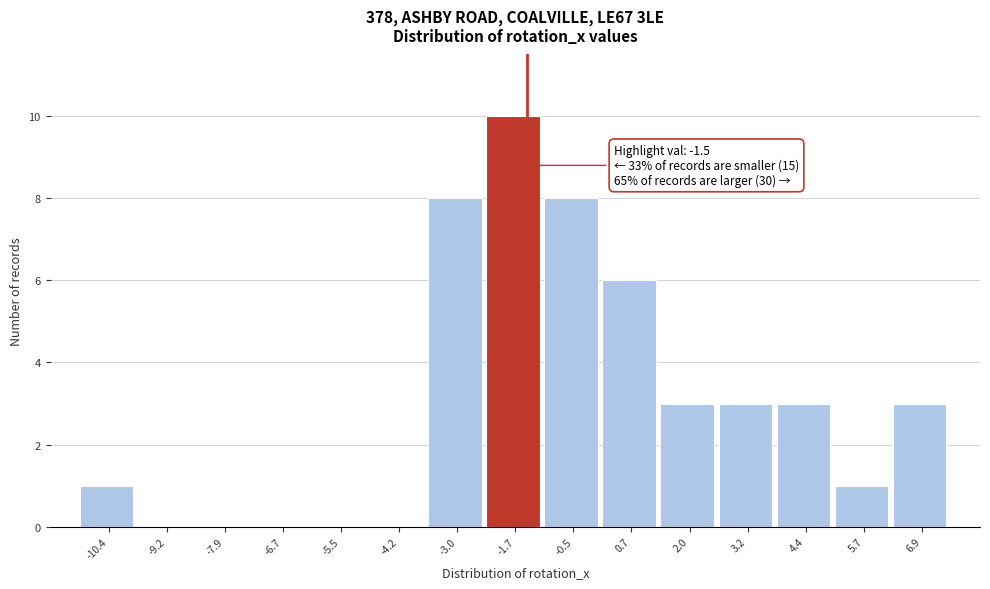

Which range on the x-axis has the tallest bar?

-2.4 to -1.2